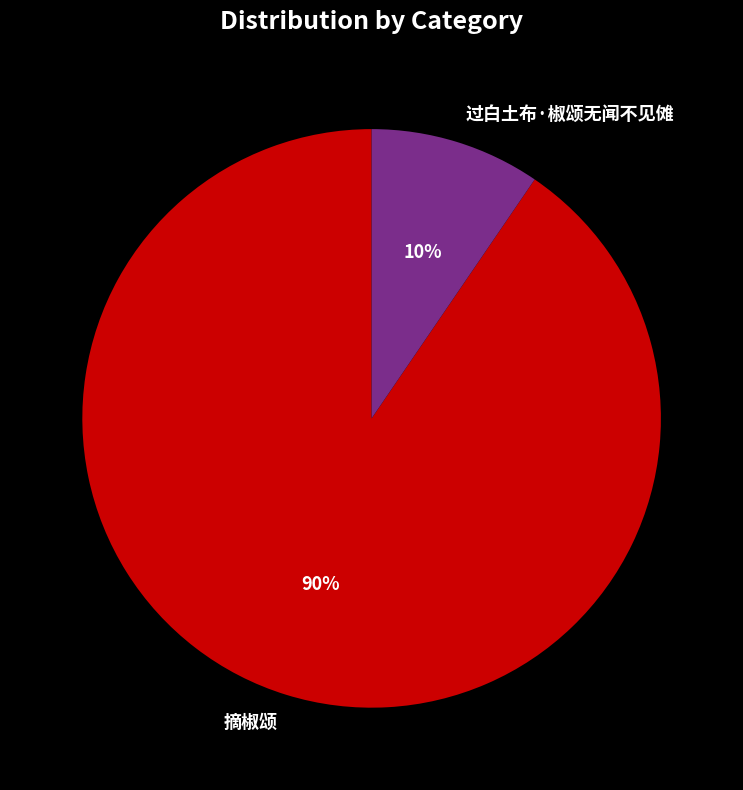

What percentage is the 摘椒颂 slice, to the nearest percent?

90%